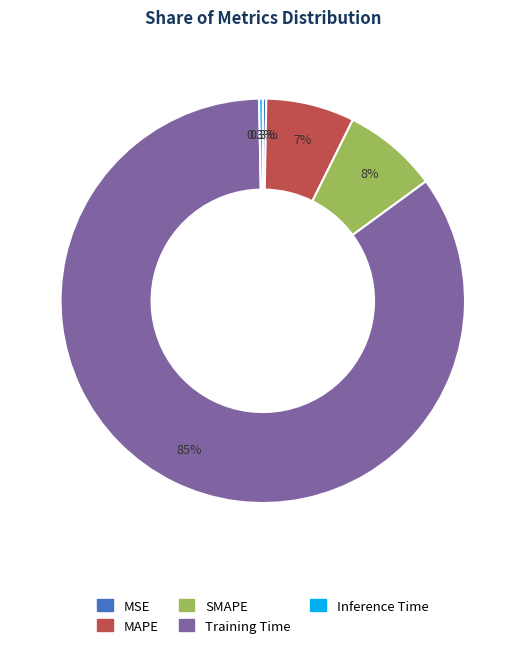

How many segments does this pie chart have?

5